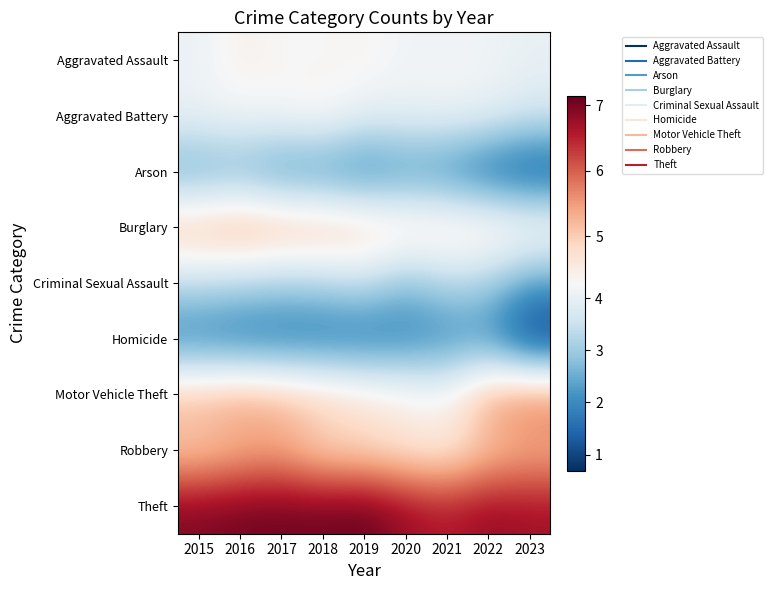

At how many categories does at least one series exceed 2?

9